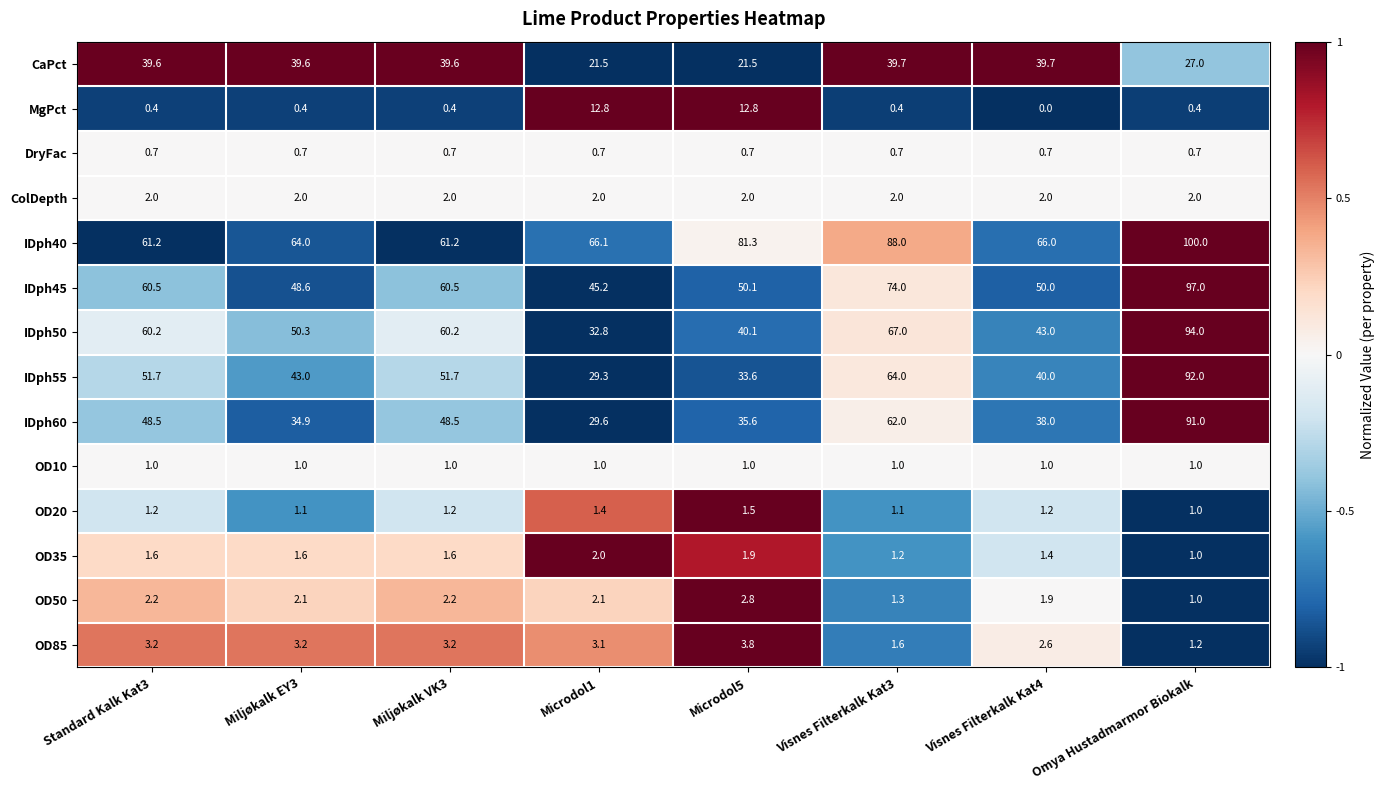

Which series has the widest spread of values?

IDph55